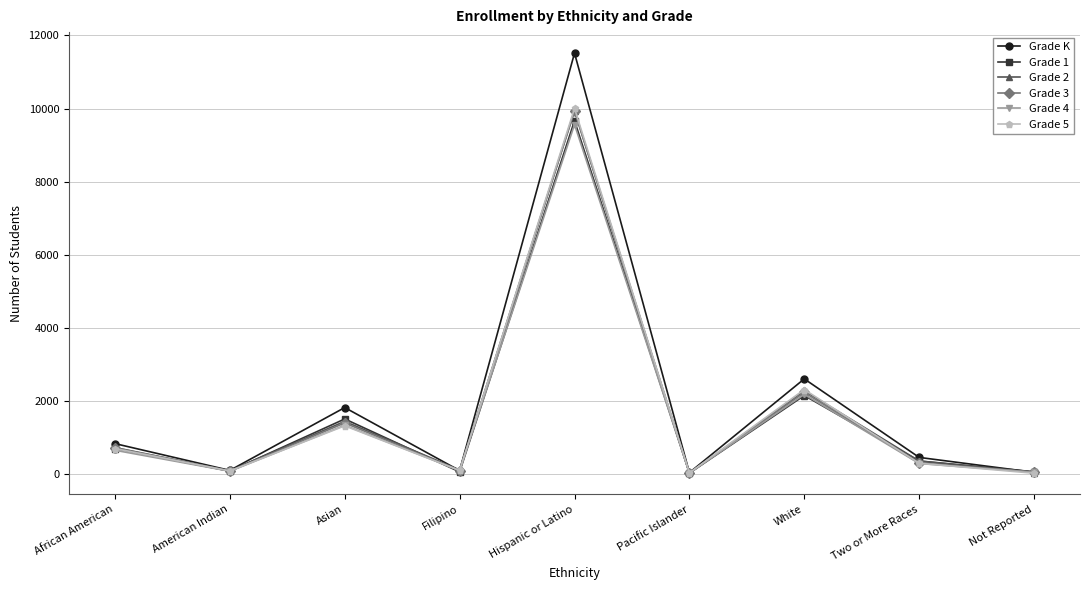

Between Hispanic or Latino and Pacific Islander, which series saw the biggest shift?

Grade K